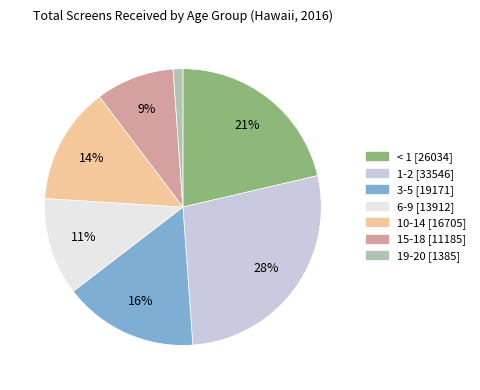

The < 1 slice represents 27% of the pie. True or false?

False